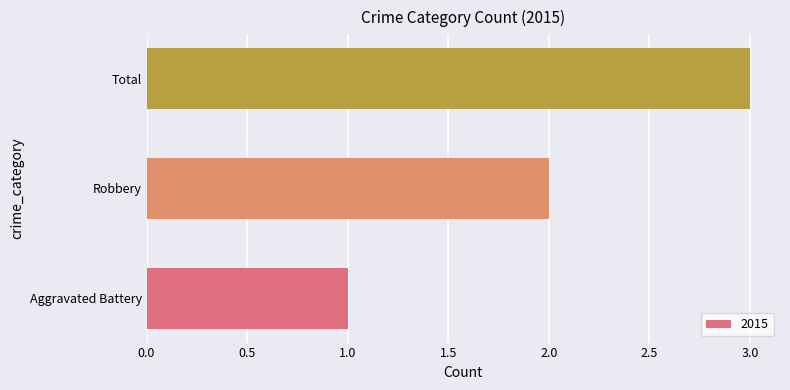

At which category does the chart reach its peak across all series?

Total